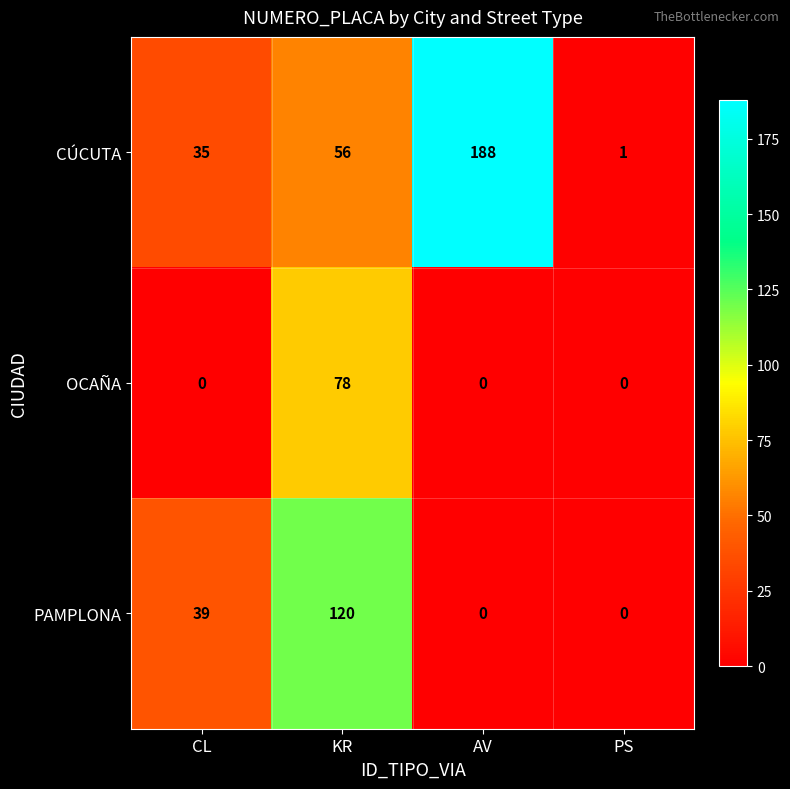

At which category is the sum across all series the highest?

KR